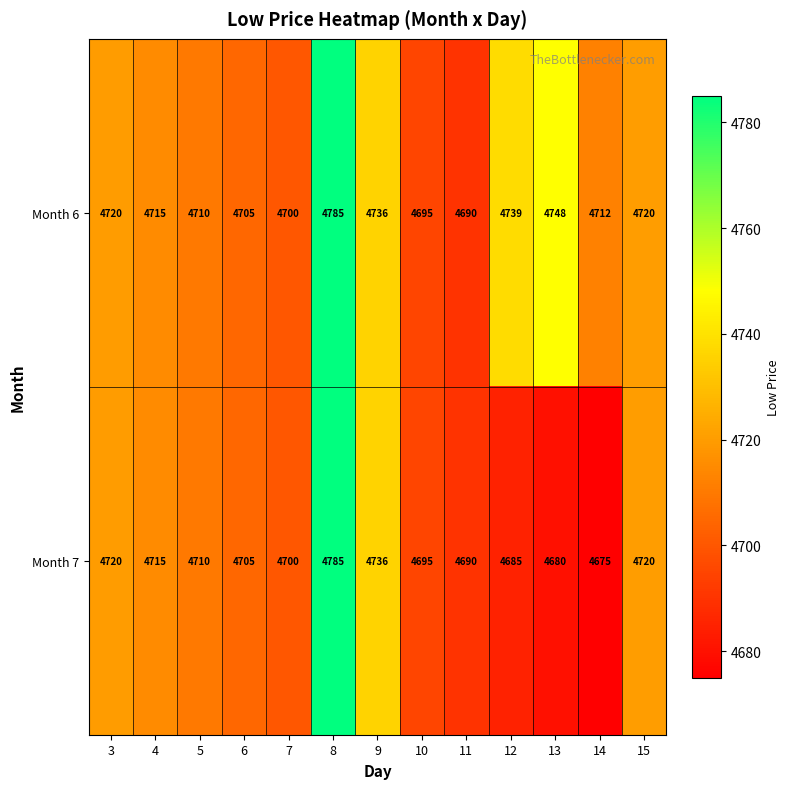

Reading left to right, list all the values displayed in this chart.

Month 6: 3=4720	4=4715	5=4710	6=4705	7=4700	8=4785	9=4736	10=4695	11=4690	12=4739	13=4748	14=4712	15=4720
Month 7: 3=4720	4=4715	5=4710	6=4705	7=4700	8=4785	9=4736	10=4695	11=4690	12=4685	13=4680	14=4675	15=4720